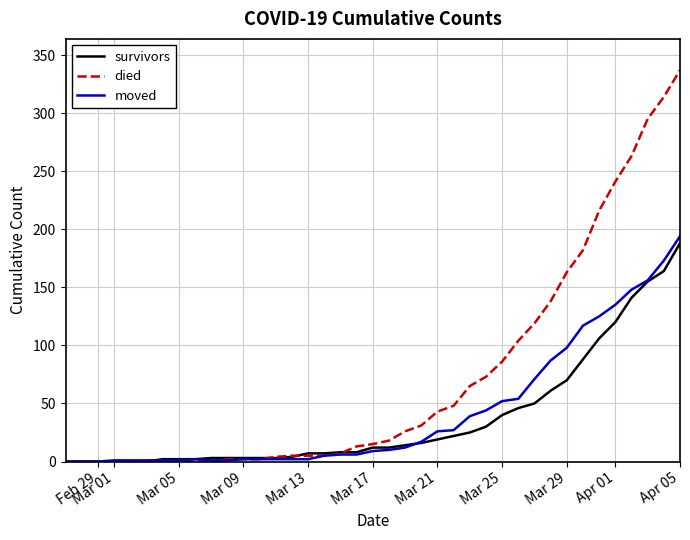

Which series has the largest range (max minus min)?

died